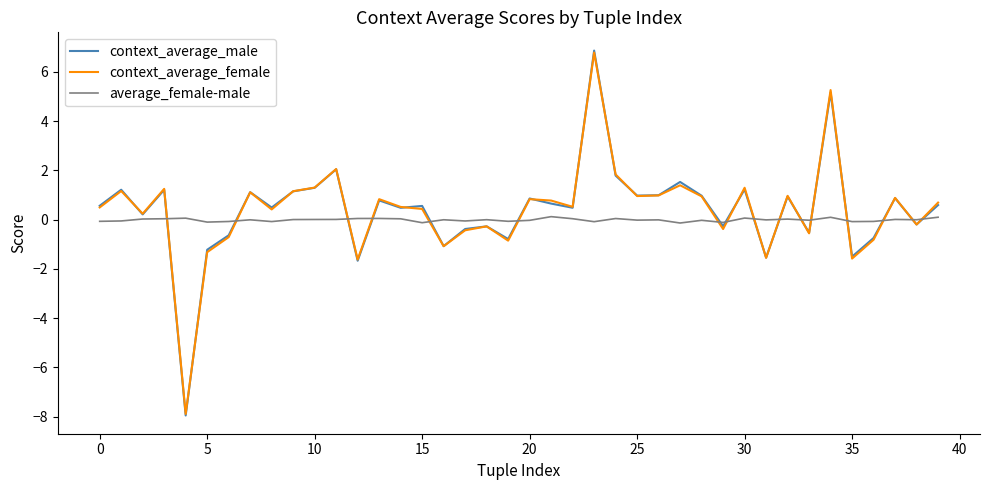

What is the minimum value shown in the chart?

-7.9